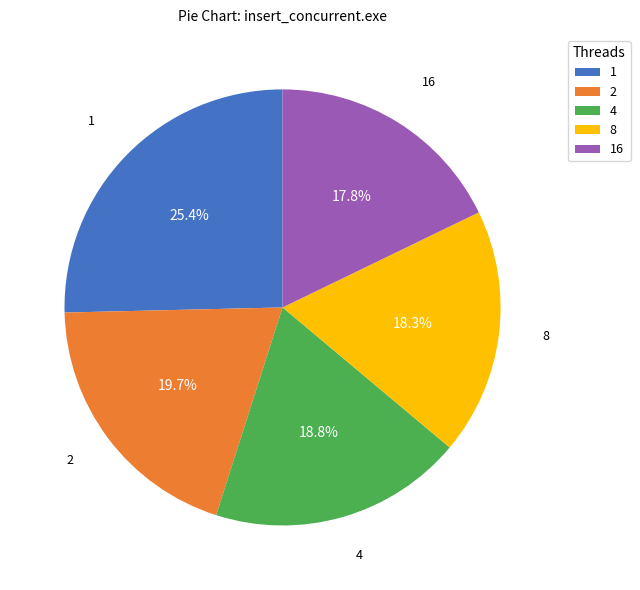

To the nearest percent, what is the difference between the largest and smallest slice percentages?

8%